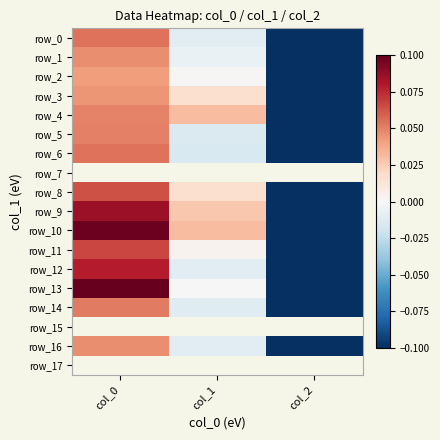

Between col_1 and col_2, which series saw the biggest shift?

row_10